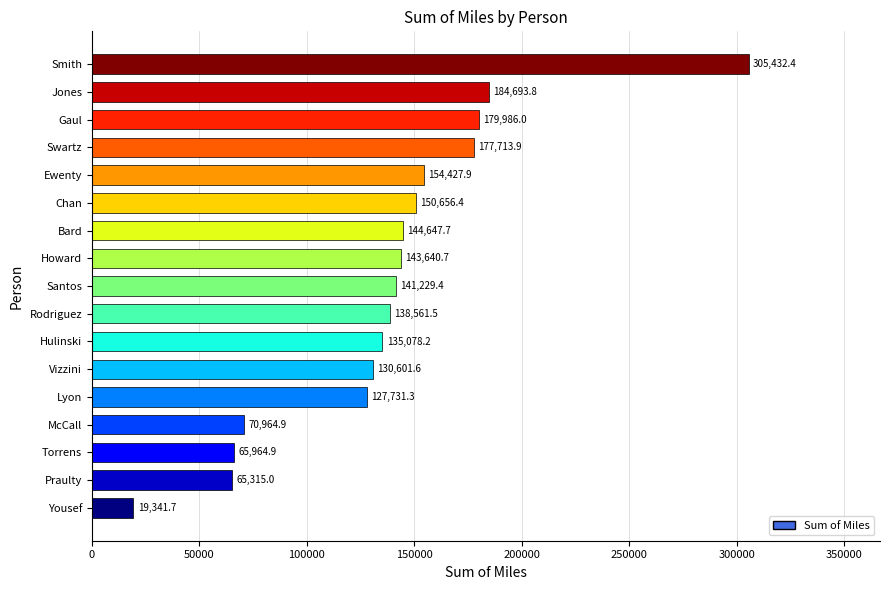

Reading bottom to top, transcribe all the data shown in this chart.

Yousef=19341.7	Praulty=65315.0	Torrens=65964.9	McCall=70964.9	Lyon=127731.3	Vizzini=130601.6	Hulinski=135078.2	Rodriguez=138561.5	Santos=141229.4	Howard=143640.7	Bard=144647.7	Chan=150656.4	Ewenty=154427.9	Swartz=177713.9	Gaul=179986.0	Jones=184693.8	Smith=305432.4